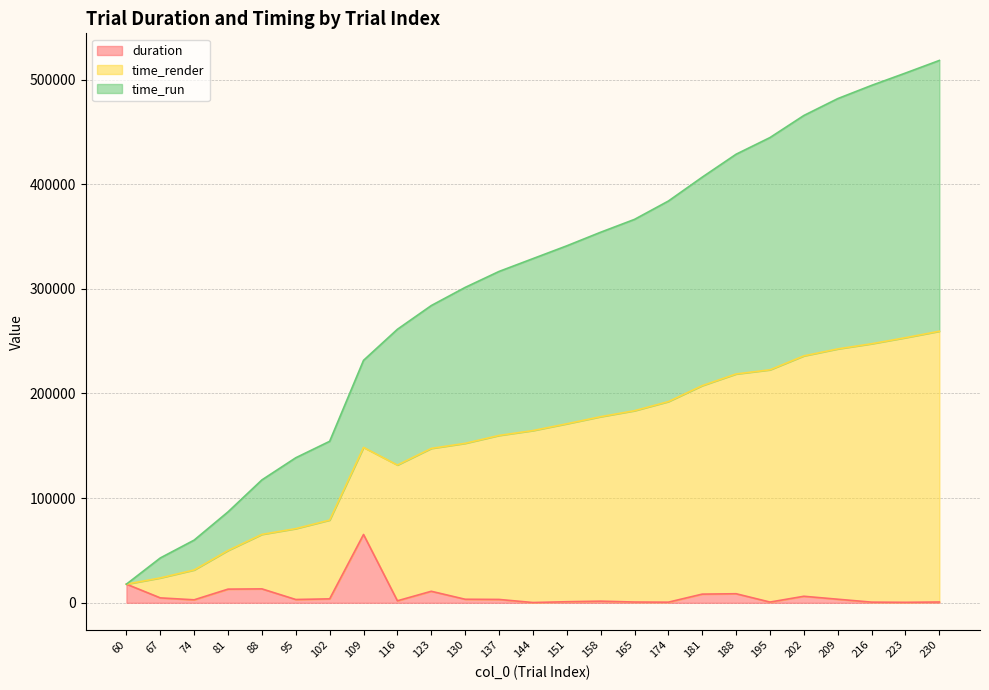

Does the chart have visible grid lines?

Yes